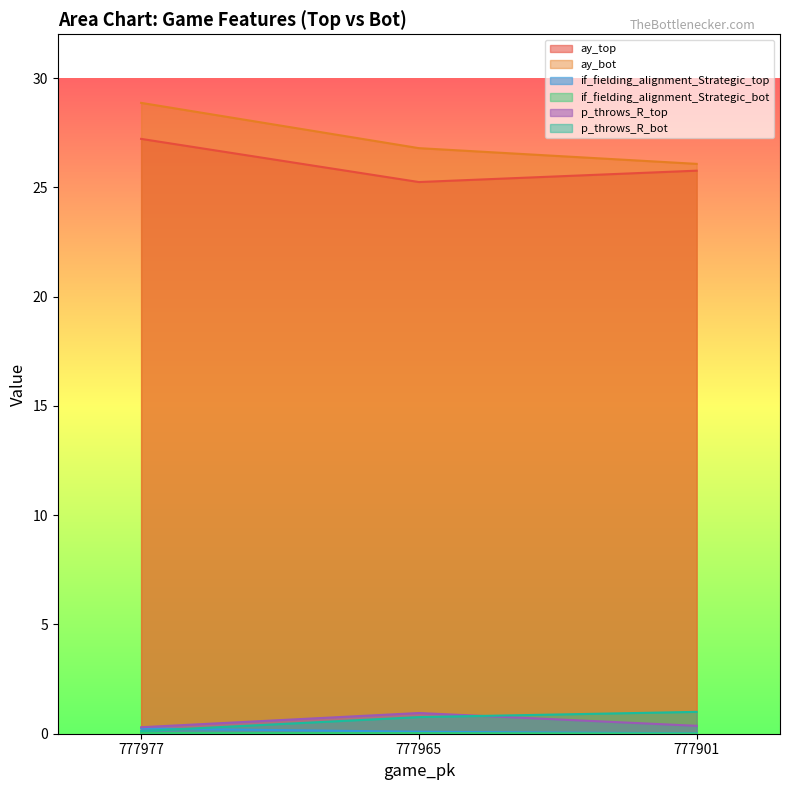

What is the value of the ay_bot point at the 1st from the left?

28.9